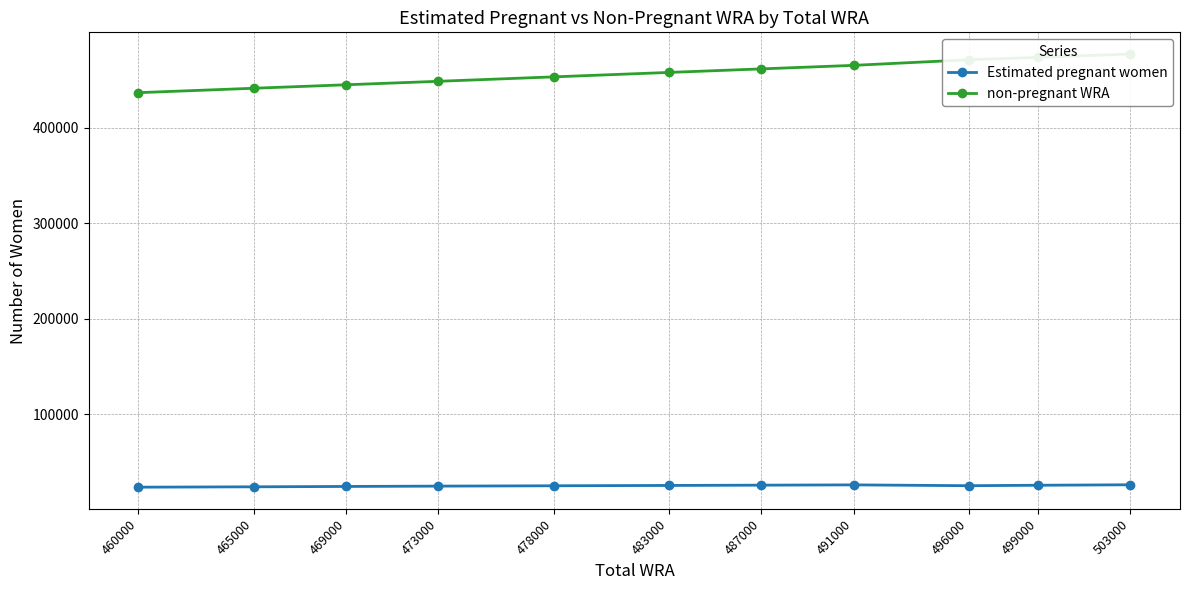

Which category has the lowest value across all series?

460000